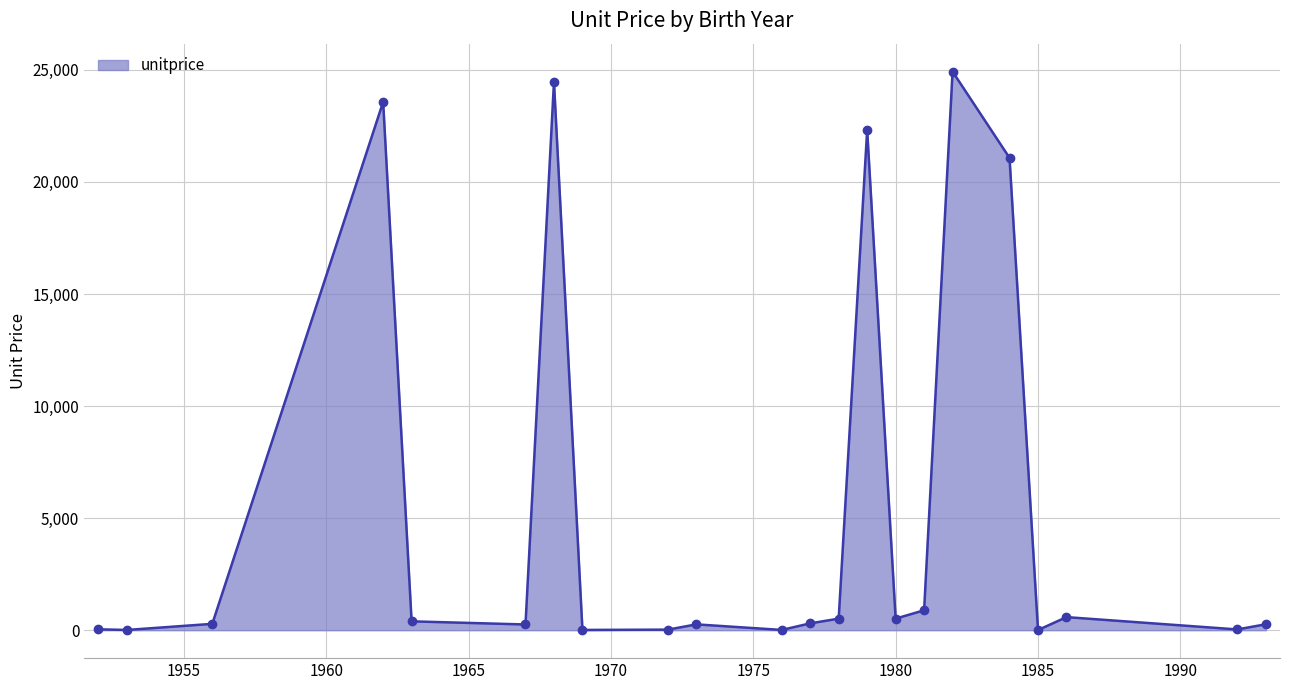

What is the maximum value shown in the chart?

24923.0